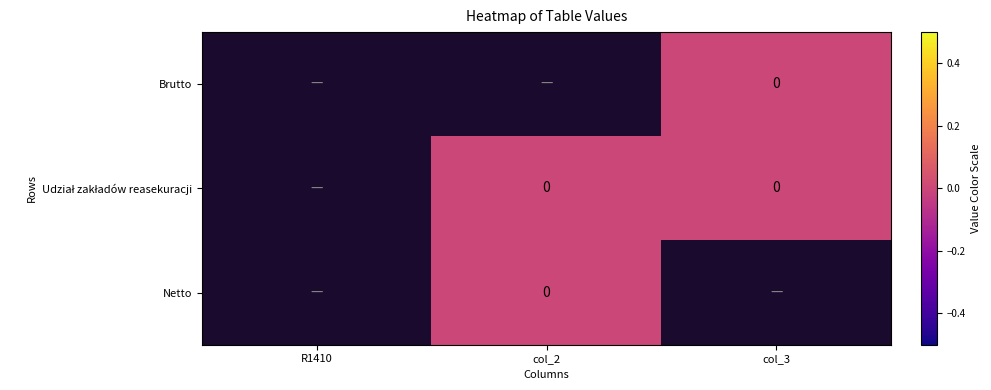

True or false: Brutto has a value of 0.0 at col_3.

True